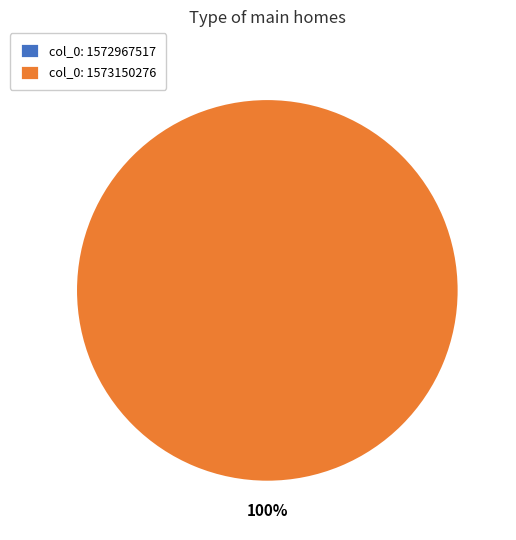

Which slice is the largest?

col_0: 1573150276